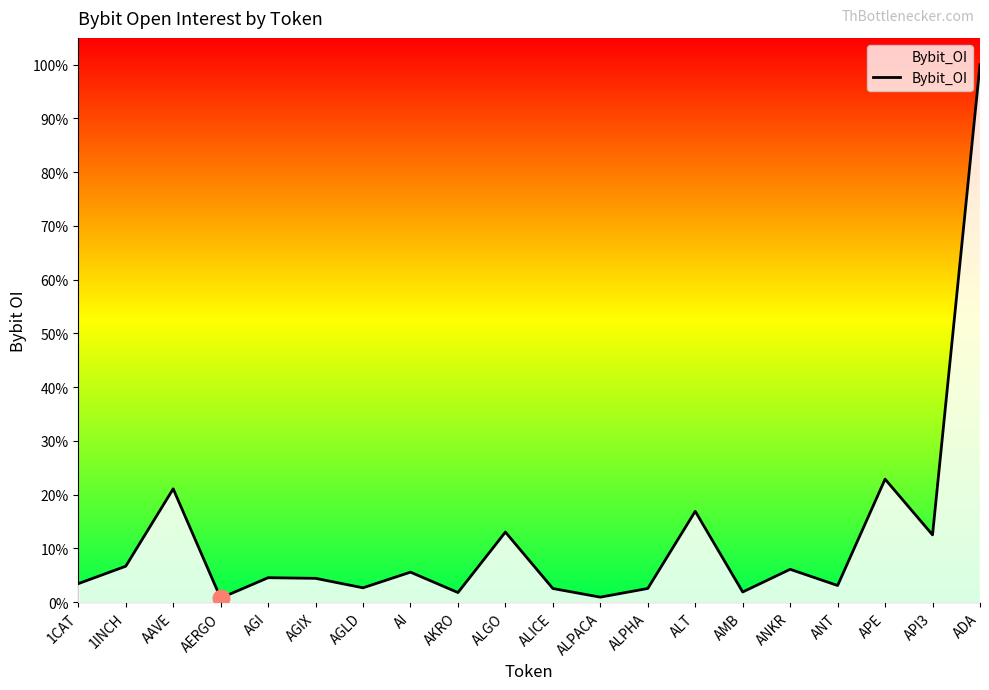

Approximately how many times larger is the value at ALPACA compared to ALGO?

0.1